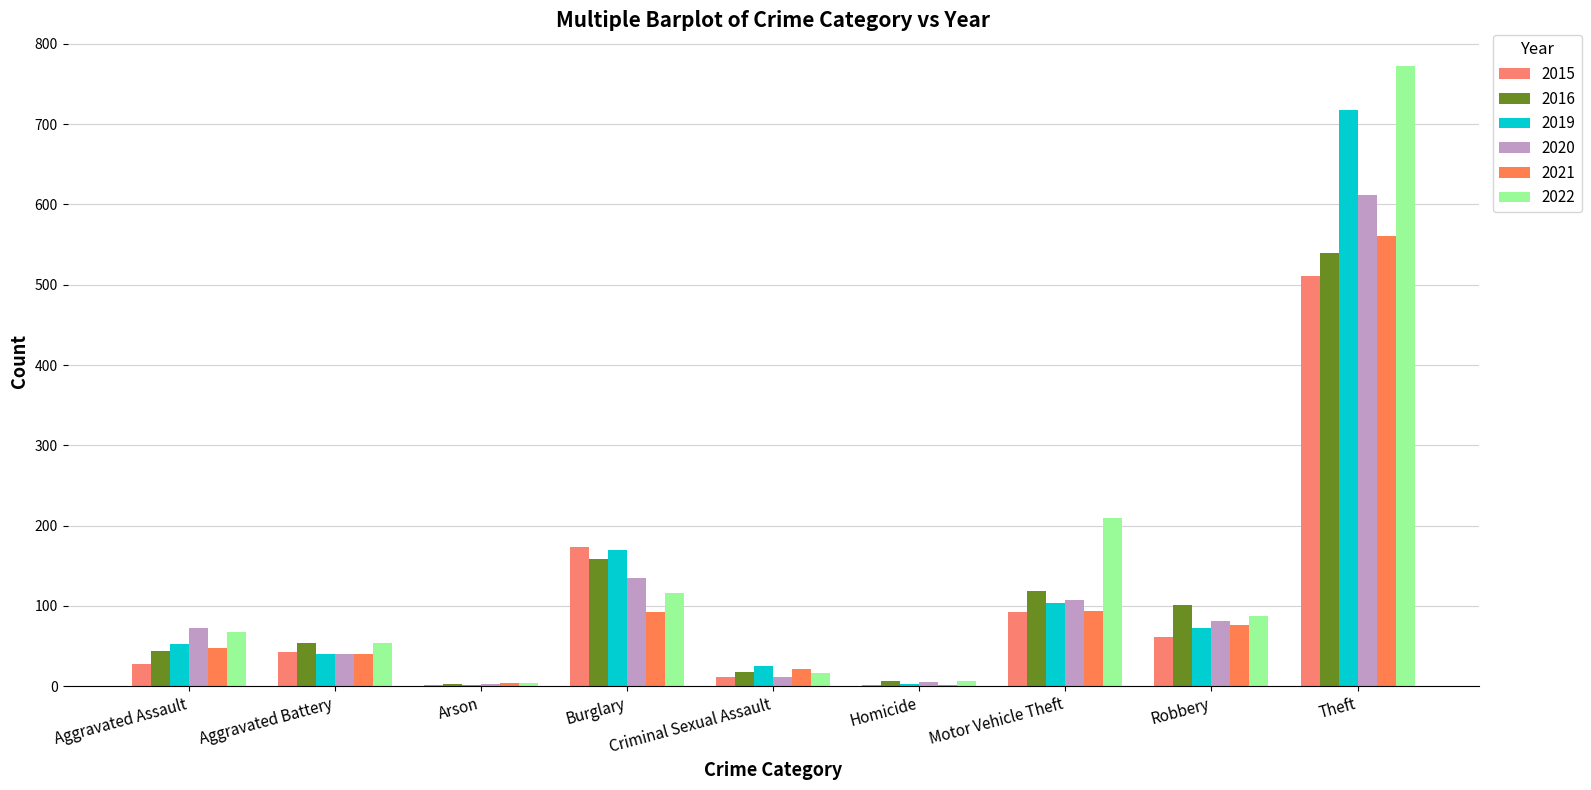

Count the number of categories in the chart.

9